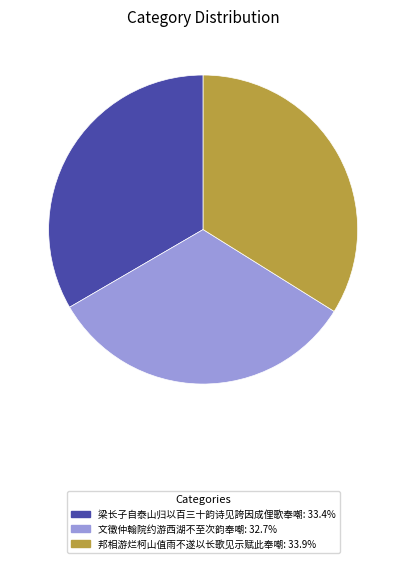

Count the number of slices in the pie.

3